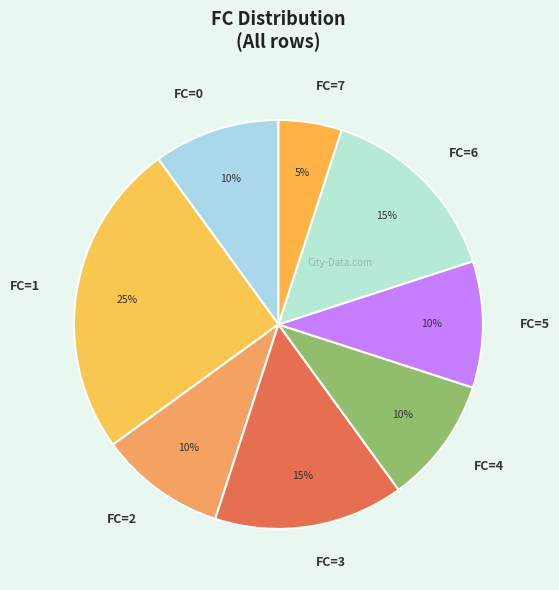

Is it true that FC=7 is 14% of the pie?

False